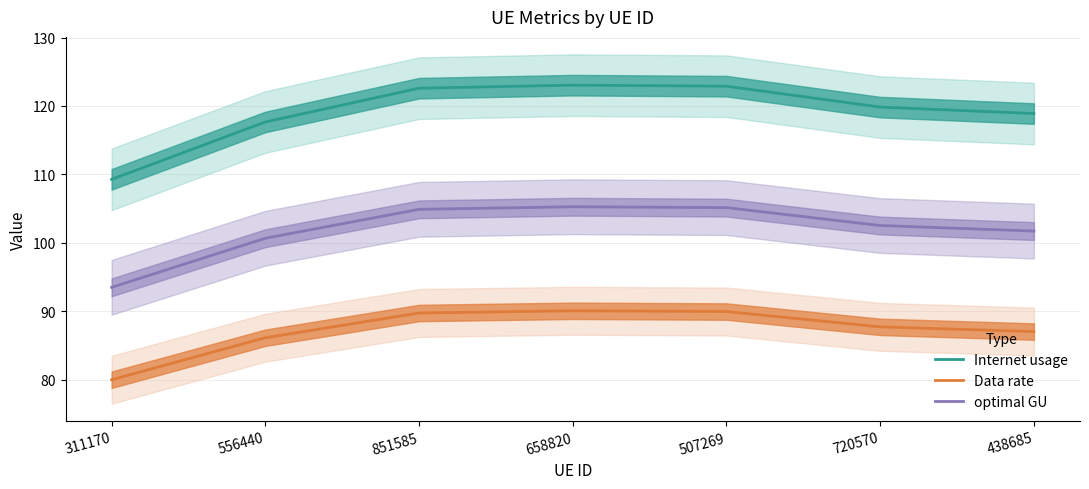

True or false: Internet usage and Data rate cross at least once.

False